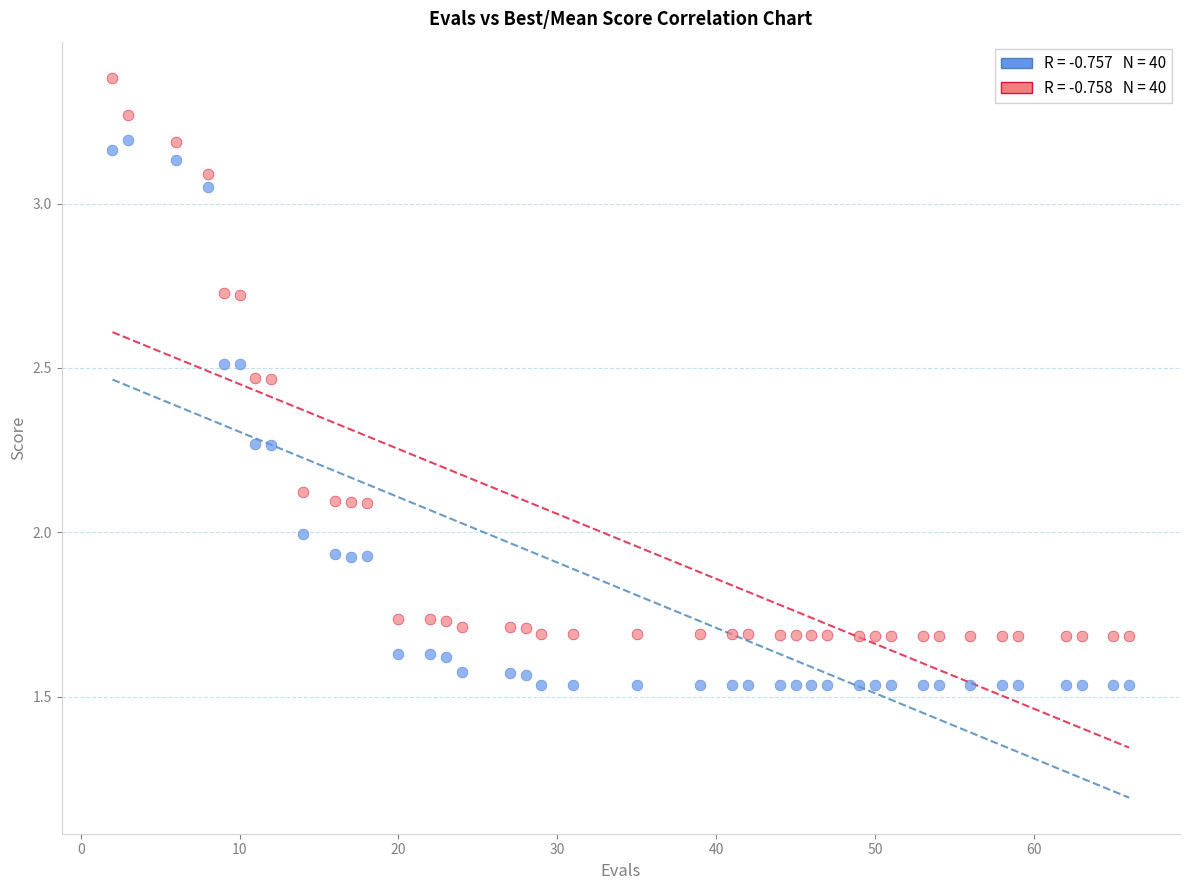

Count the number of points in this scatter plot.

80